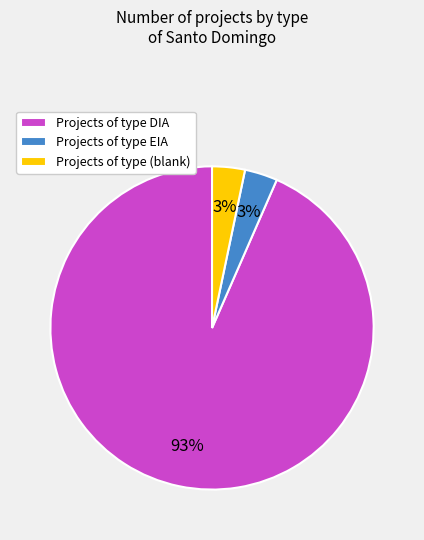

To the nearest percent, what percentage of the pie is Projects of type EIA?

3%